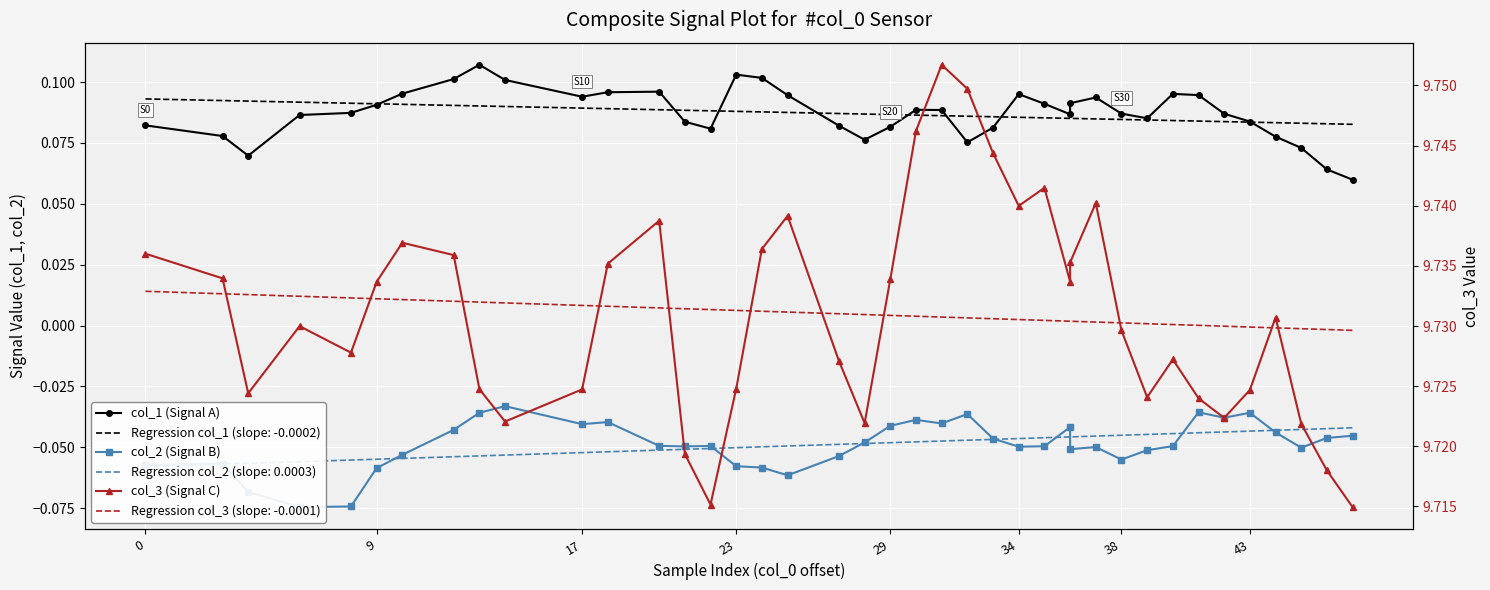

What is the label of the 31st point from the right?

9